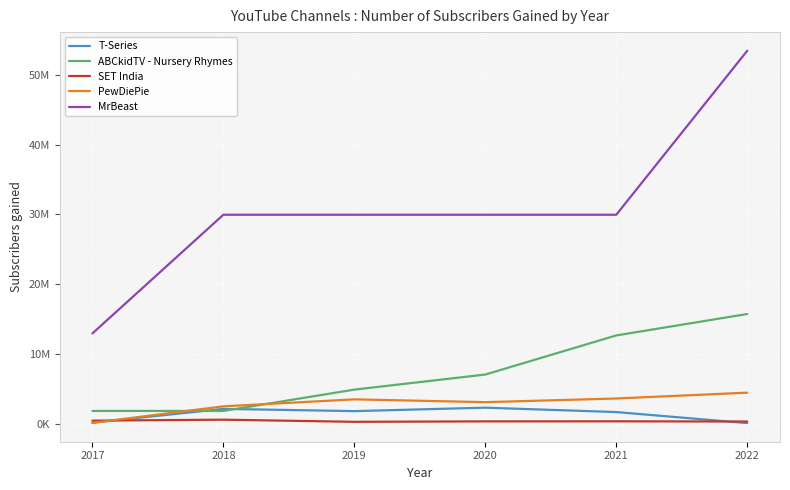

True or false: T-Series and SET India cross at least once.

True